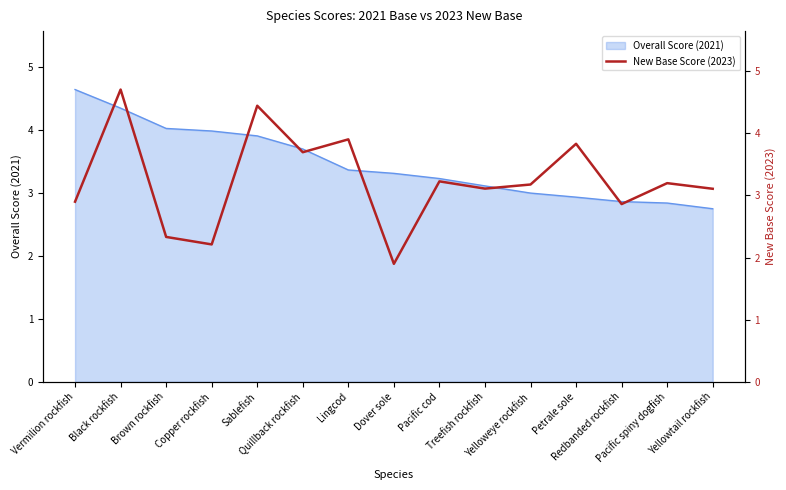

Reading right to left, what are all the values shown in this chart?

3.1	3.2	2.9	3.8	3.2	3.1	3.2	1.9	3.9	3.7	4.4	2.2	2.3	4.7	2.9